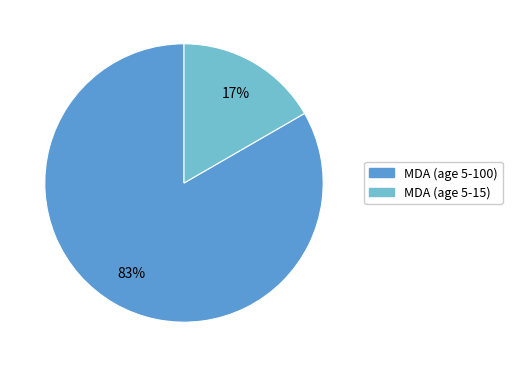

Does MDA (age 5-15) represent more than half of the total?

No